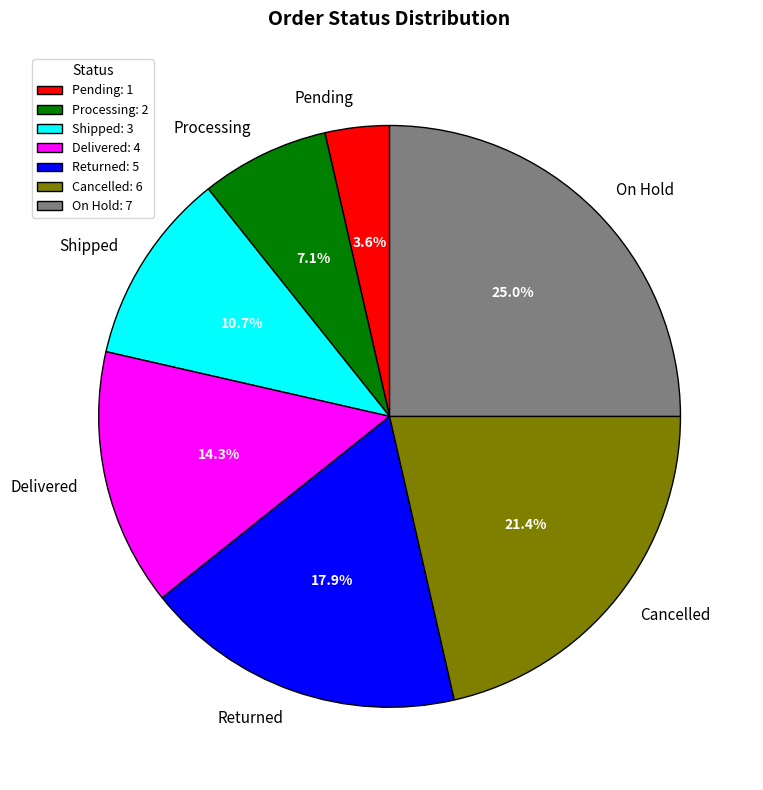

To the nearest percent, what is the average slice percentage?

14%